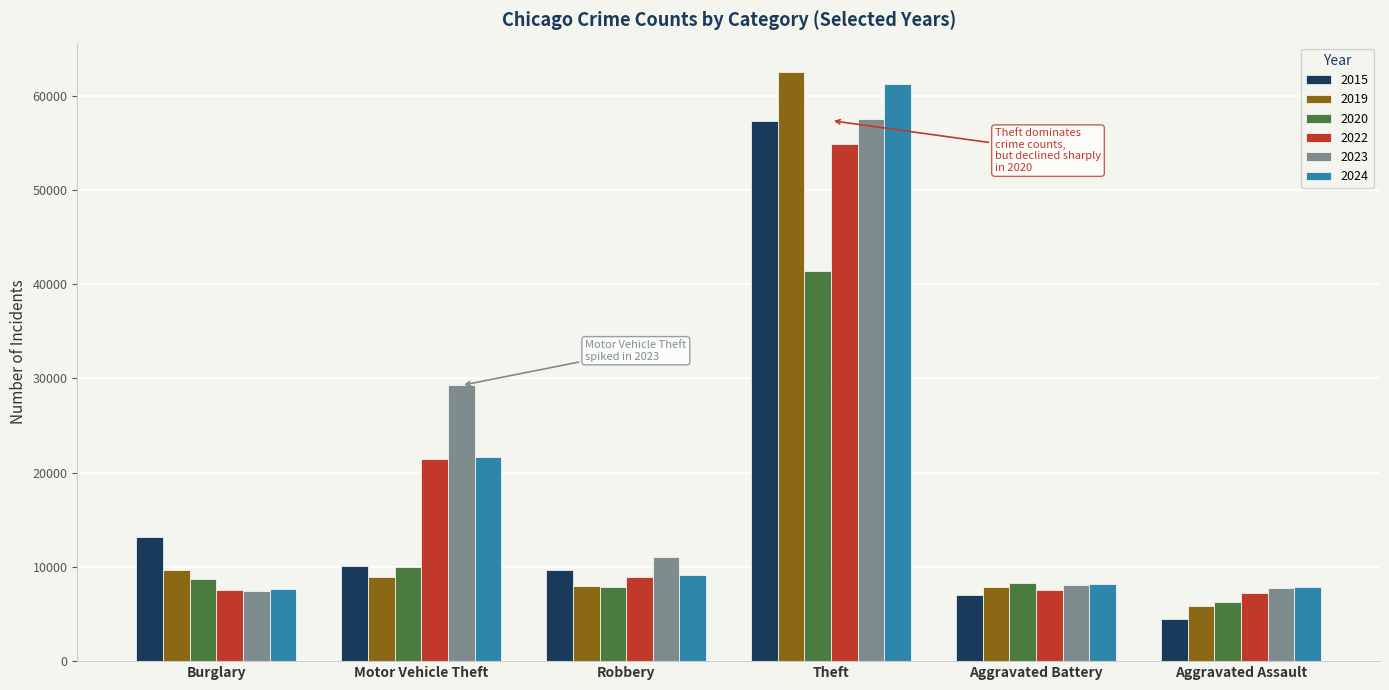

What is the label of the 6th bar from the left?

Aggravated Assault